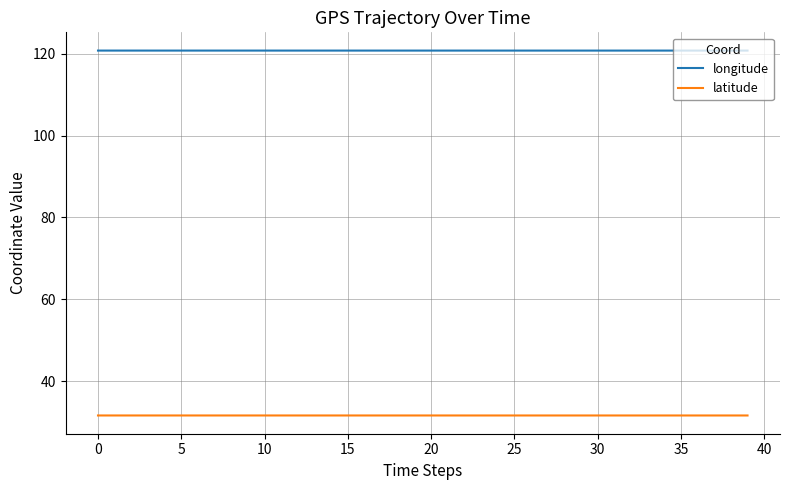

What is the sum of all longitude values?

4831.1